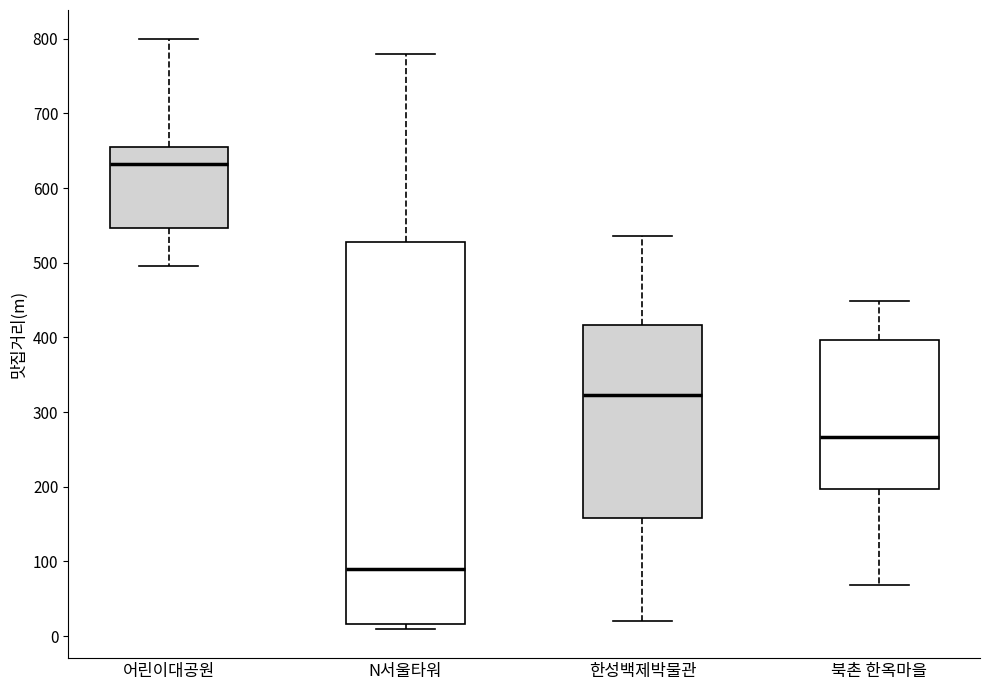

Which box has the lowest median line?

N서울타워